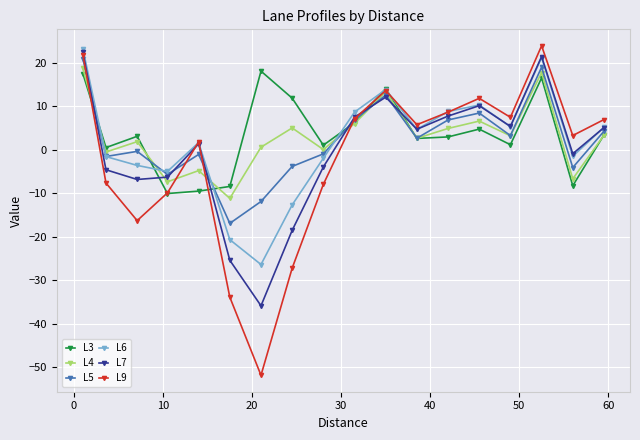

What is the maximum value shown in the chart?

23.8